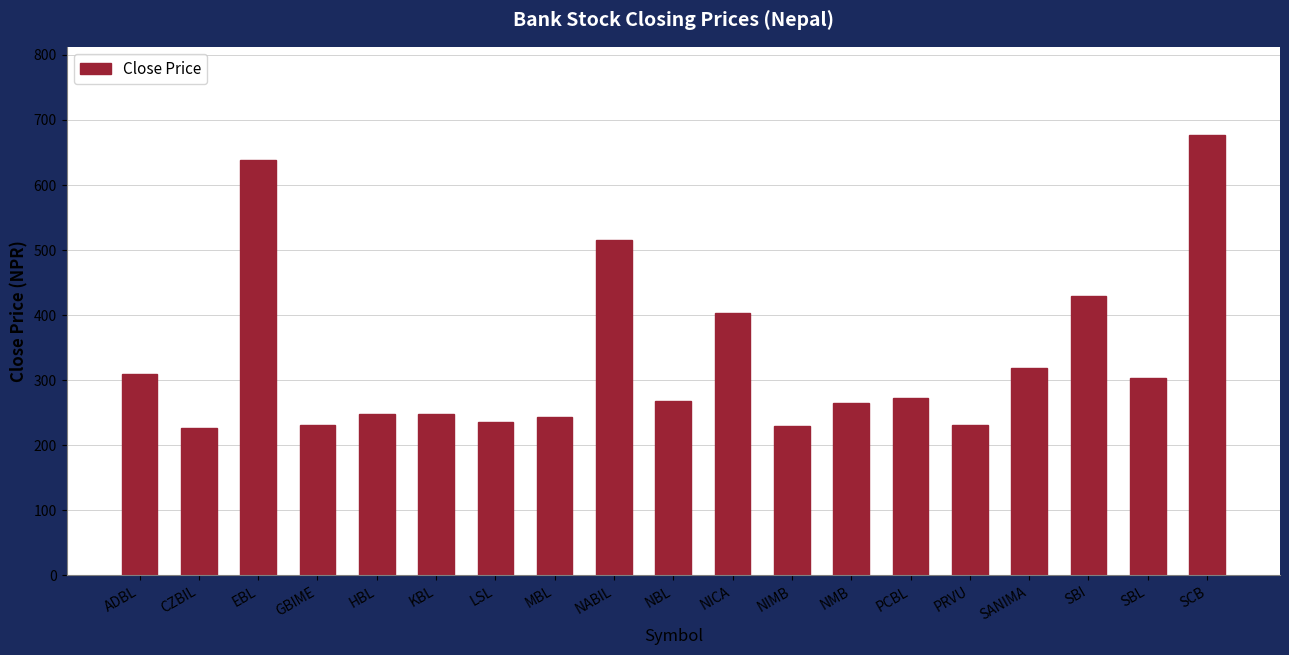

The chart shows a value of 134.8 at CZBIL. True or false?

False